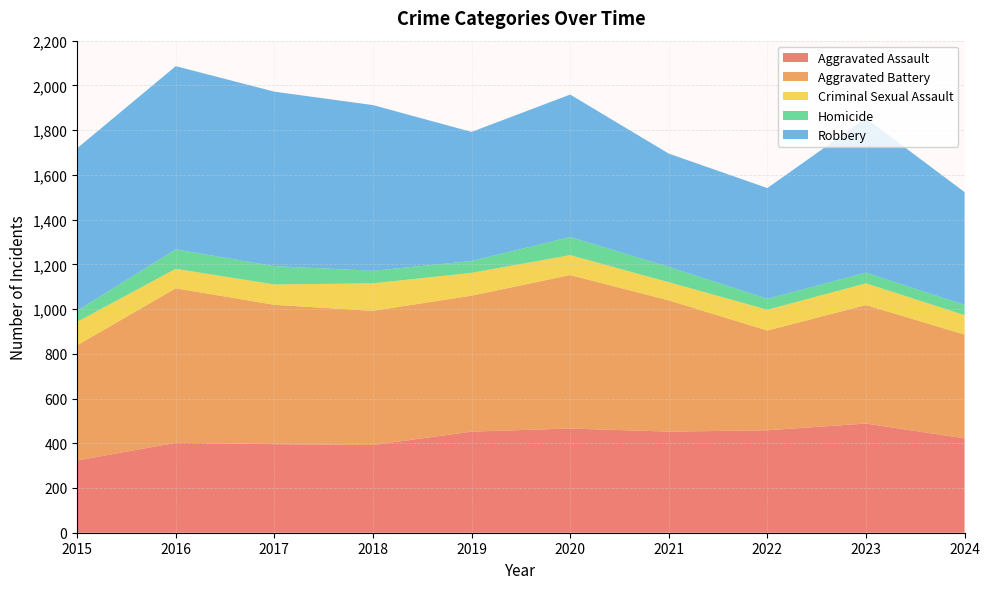

Reading left to right, extract all data points from this chart.

Aggravated Assault: 323	402	396	392	452	466	452	458	488	422
Aggravated Battery: 515	691	623	600	608	686	587	446	530	464
Criminal Sexual Assault: 105	87	91	123	102	89	81	93	97	87
Homicide: 50	87	82	56	53	81	69	49	48	46
Robbery: 726	819	780	741	577	637	506	495	690	504